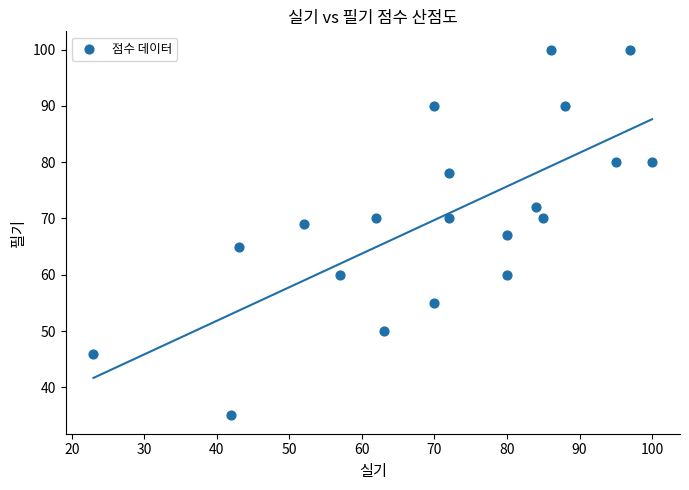

What is the range of X values (max minus min)?

77